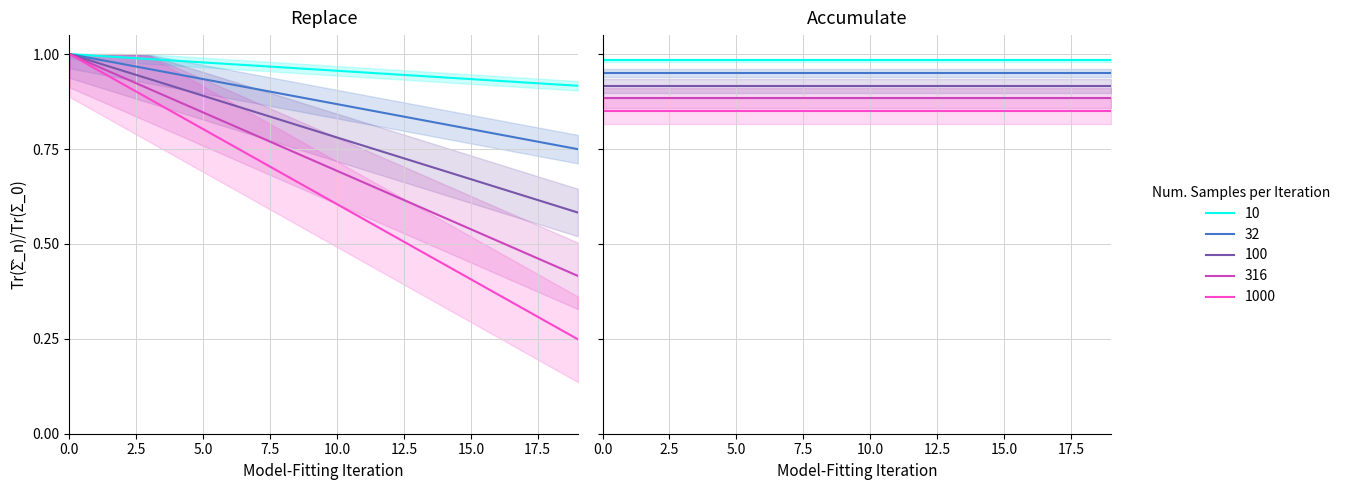

True or false: 1000 and 10 intersect in this chart.

False